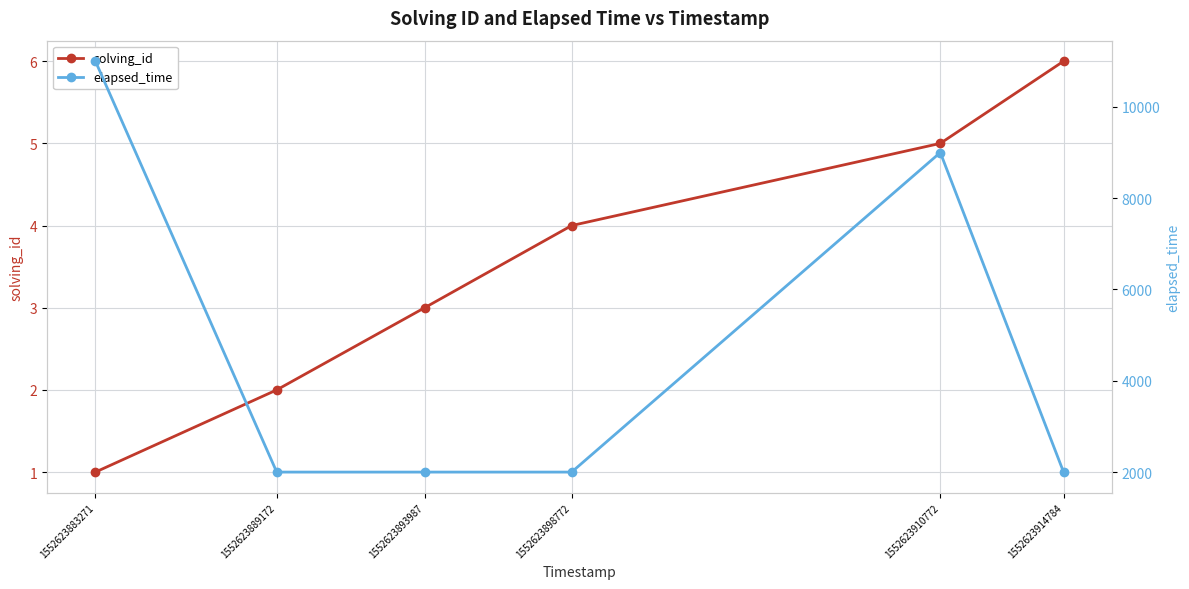

Reading left to right, list all the values displayed in this chart.

solving_id: 1	2	3	4	5	6
elapsed_time: 11000	2000	2000	2000	9000	2000